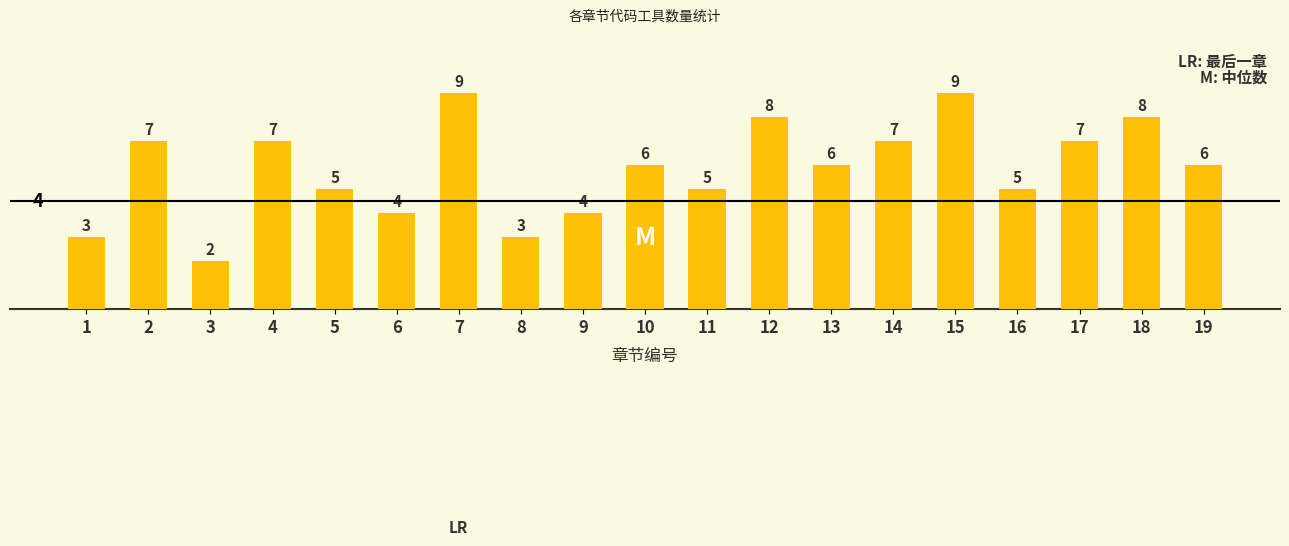

What value does the data have at 16?

5